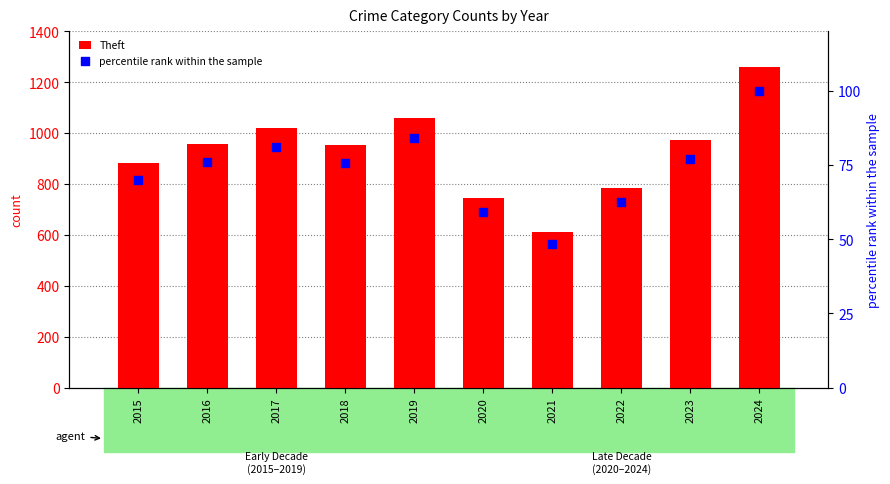

Which series contains the lowest Y value?

percentile rank within the sample